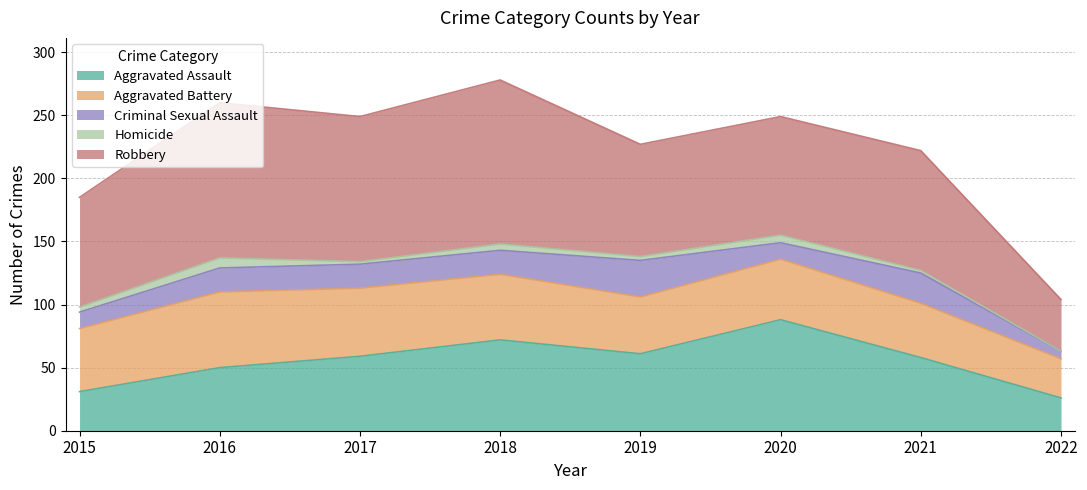

Is it true that Homicide equals 5 at 2018?

True